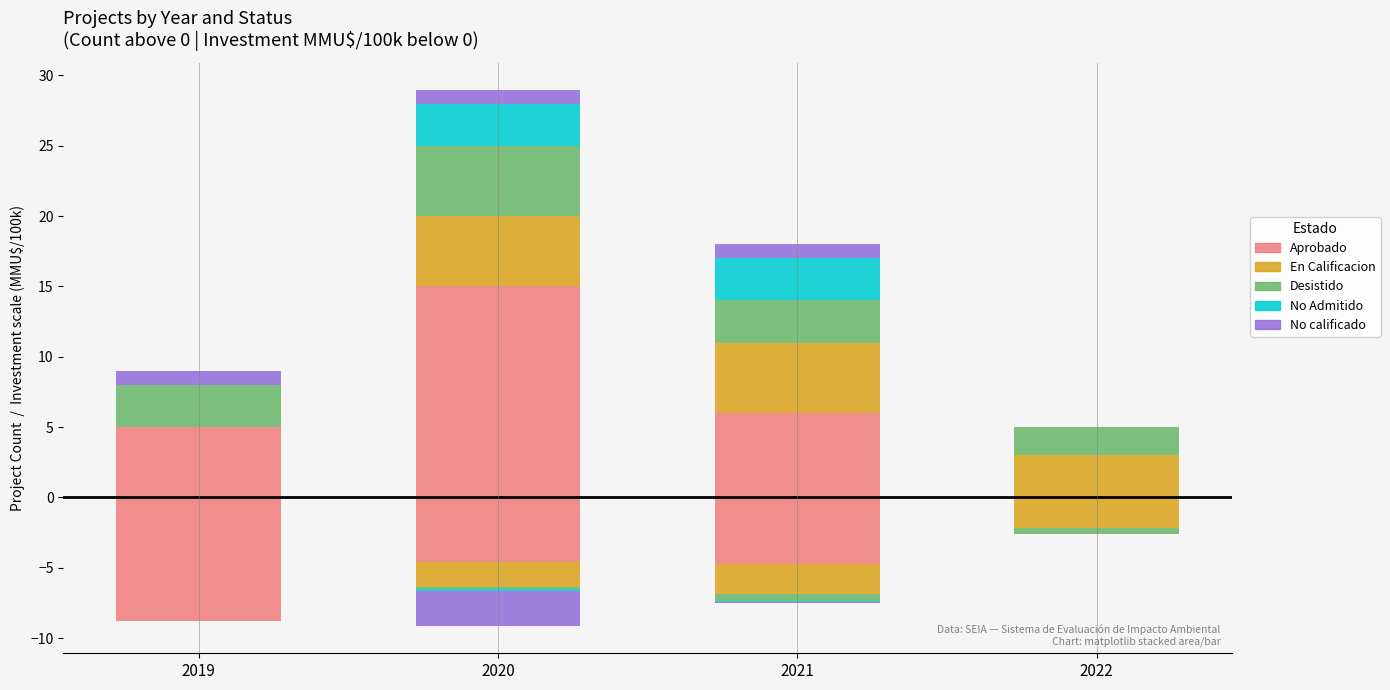

What is the difference between the maximum and minimum values in the En Calificacion series?

5